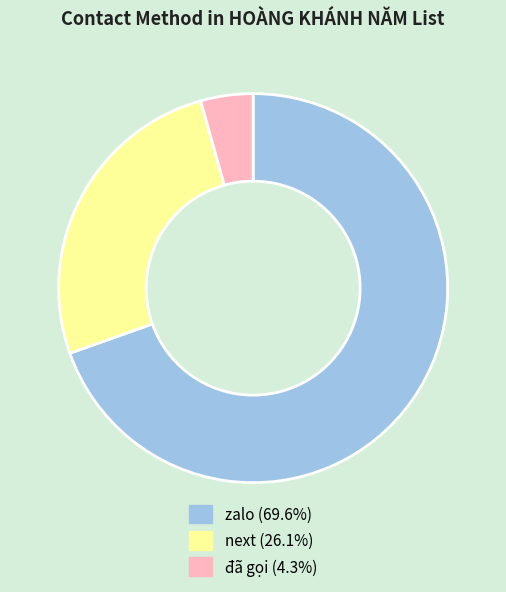

What is the ratio of the value at zalo (69.6%) to the value at next (26.1%)?

2.7